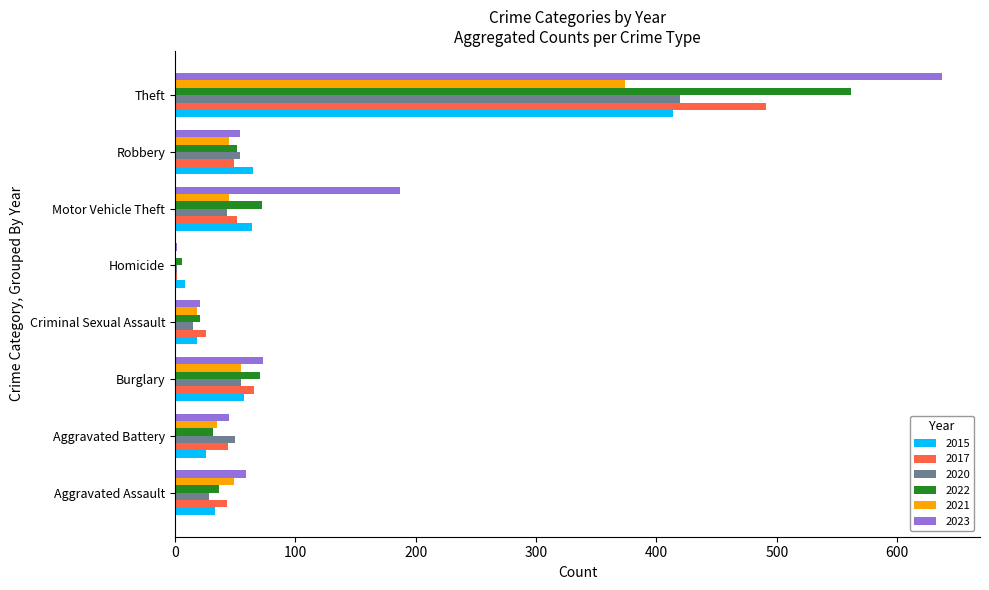

What is the total value across all series at Motor Vehicle Theft?

463